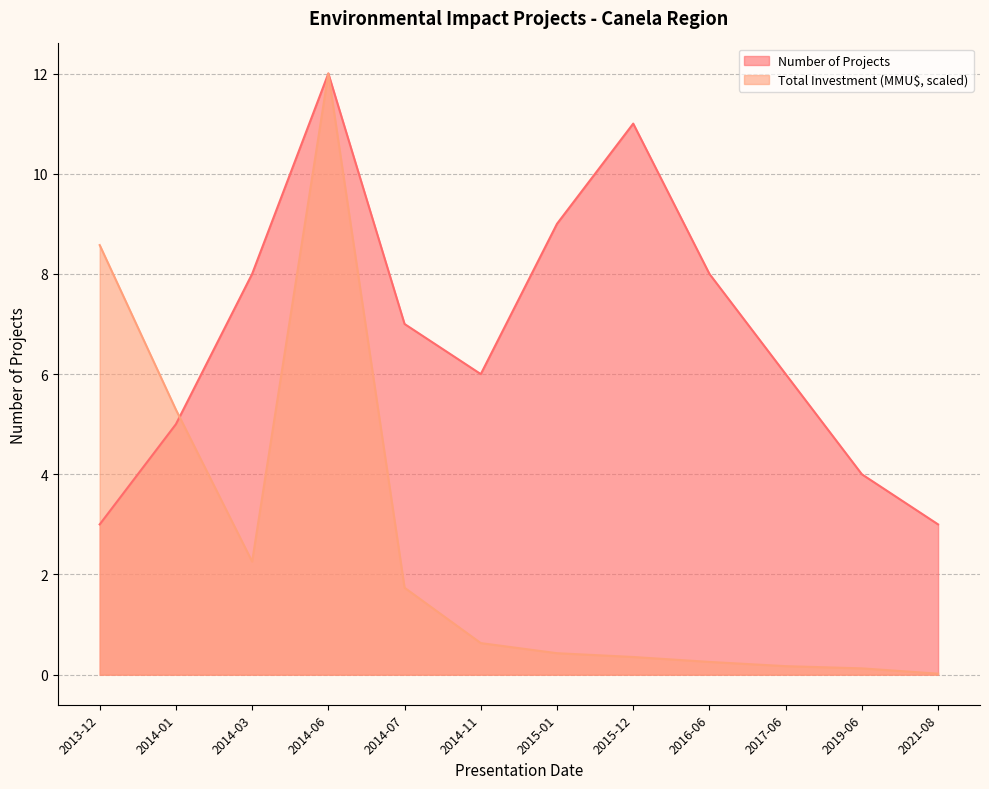

After their last crossing, which series has the higher values: Total Investment (MMU$) or Number of Projects?

Number of Projects